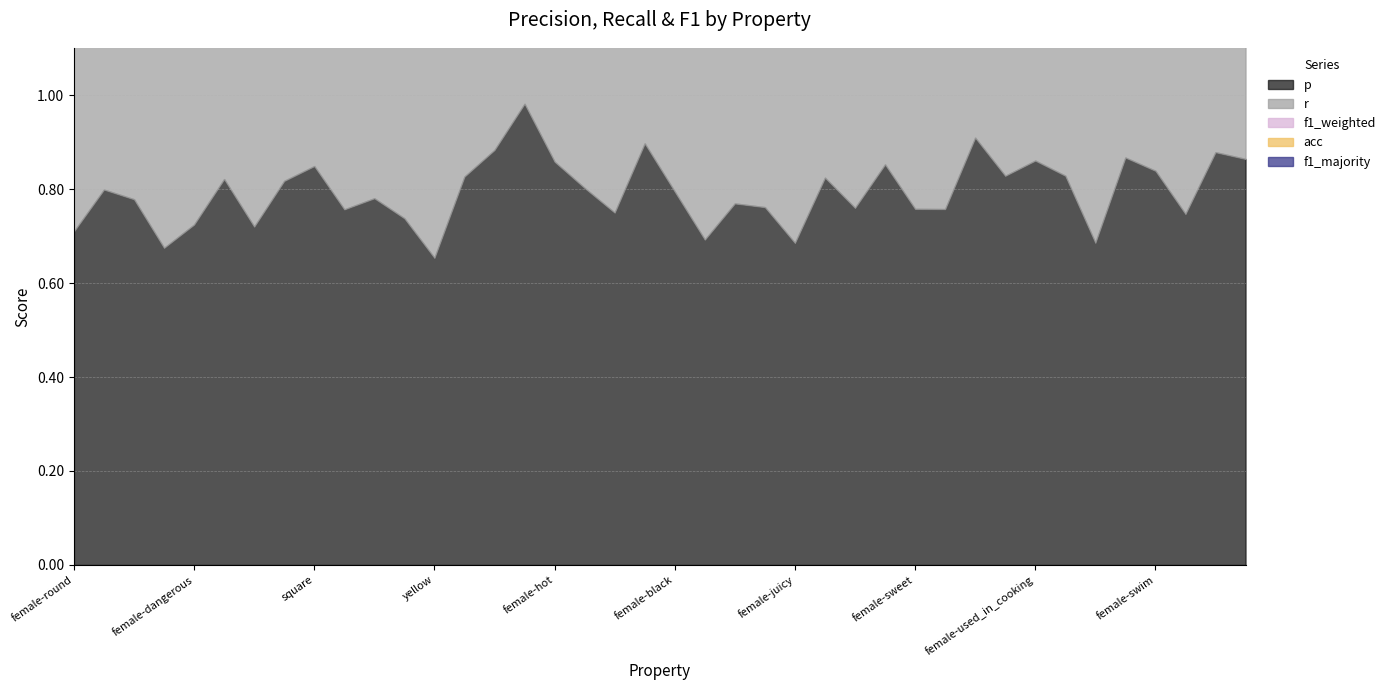

What are all the series names shown in the legend?

p, r, f1_weighted, acc, f1_majority